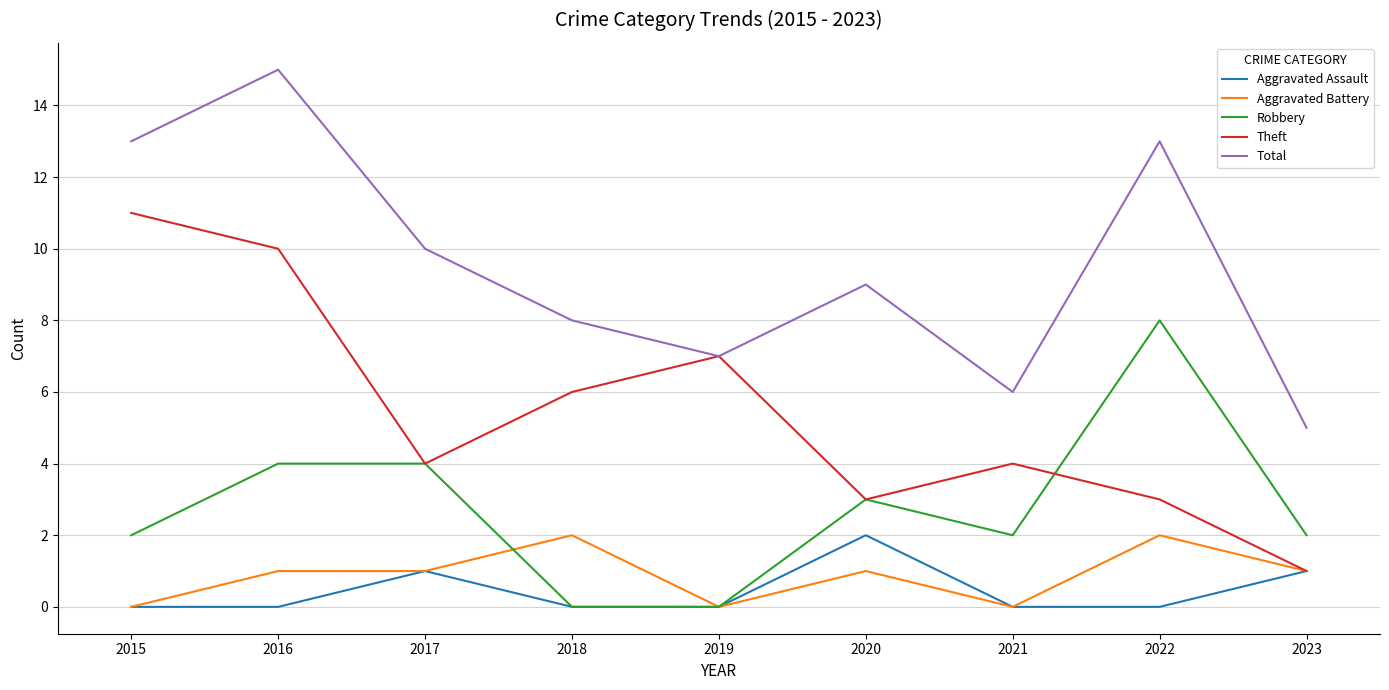

Which series changed the most between 2015 and 2020?

Theft